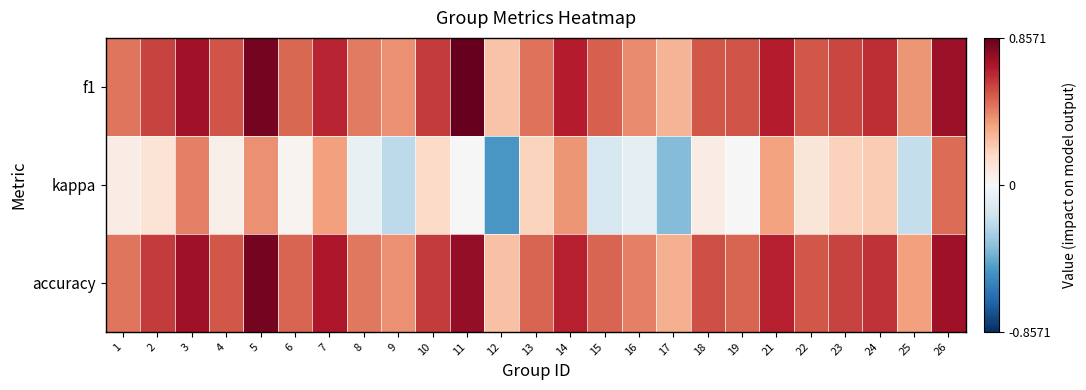

Which has a higher value, 16 or 5?

5